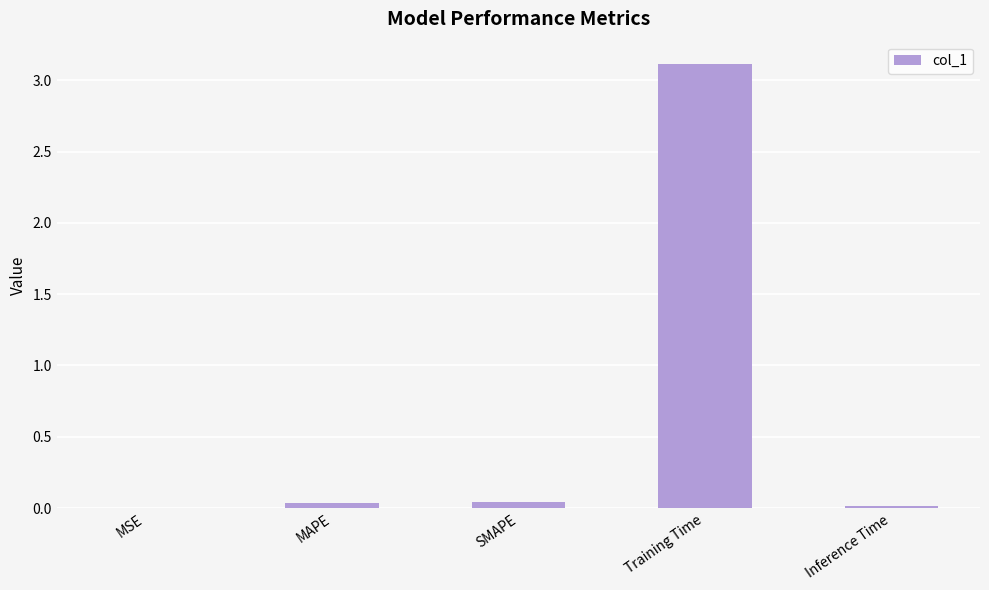

Between MSE and Training Time, which is larger?

Training Time